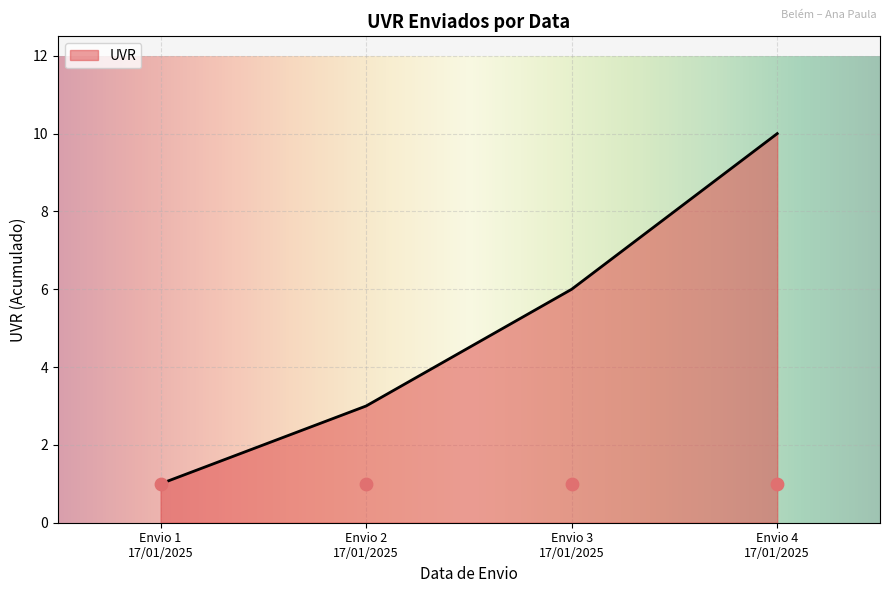

What is the maximum value for UVR?

10